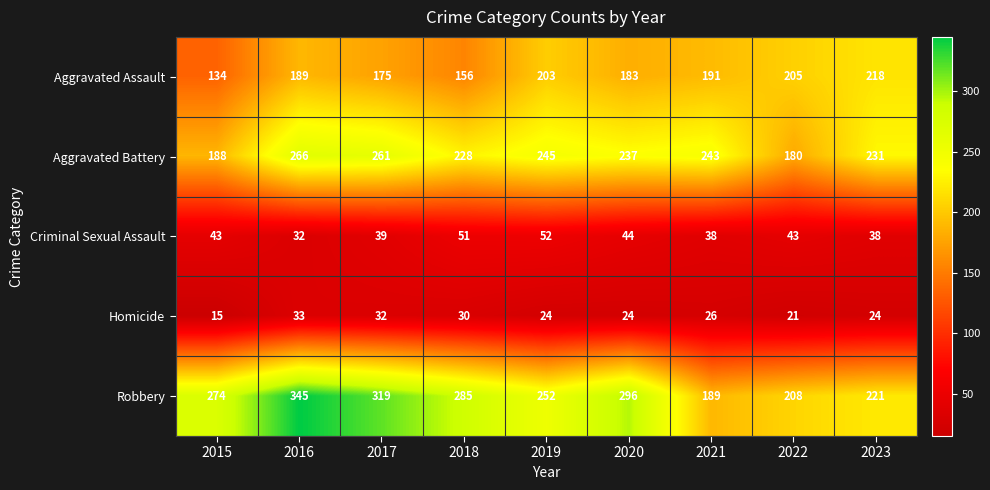

At how many categories does at least one series exceed 22?

9